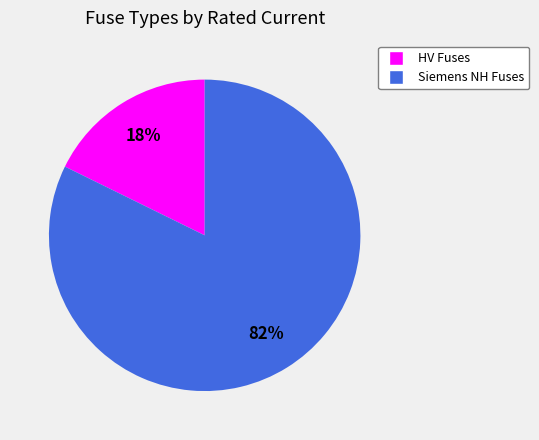

Does any single category account for the majority?

Yes